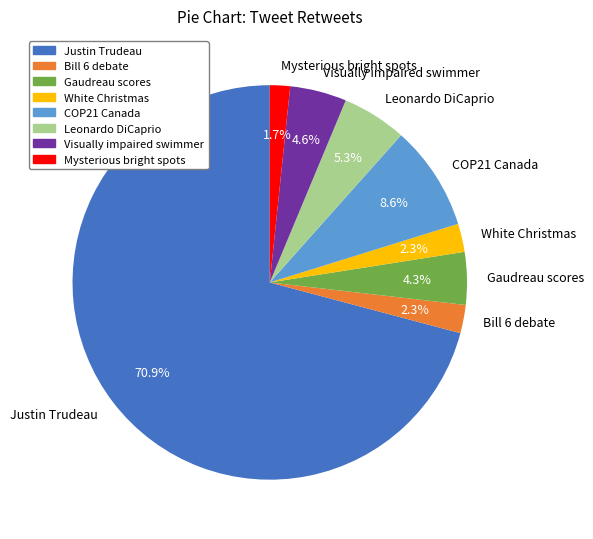

What is the largest slice in the pie chart?

Justin Trudeau